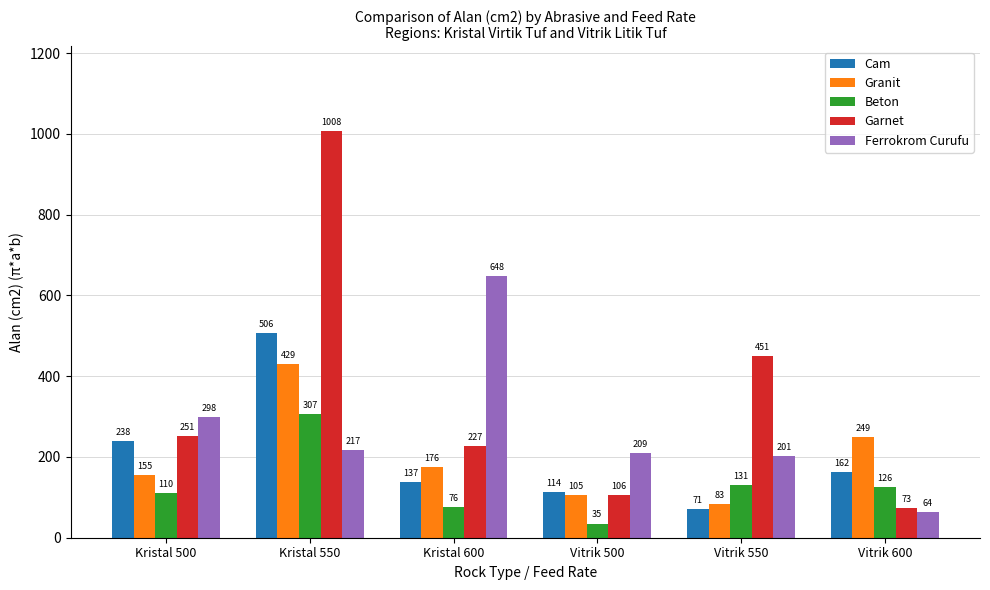

What is the label of the 5th bar from the left?

Vitrik 550